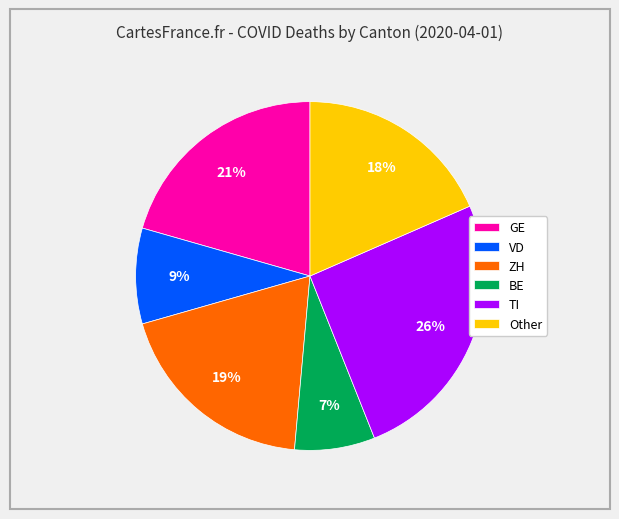

How many segments does this pie chart have?

6